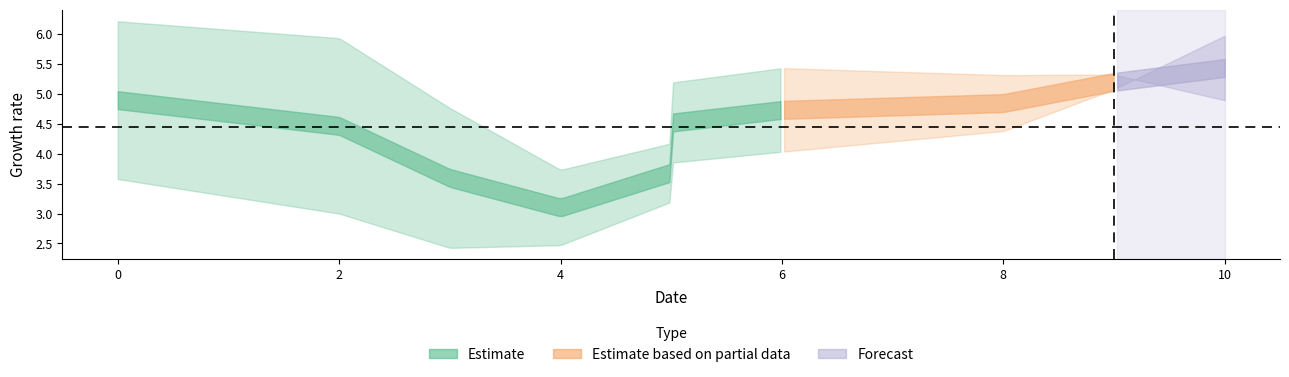

How many lines are shown in the chart?

2